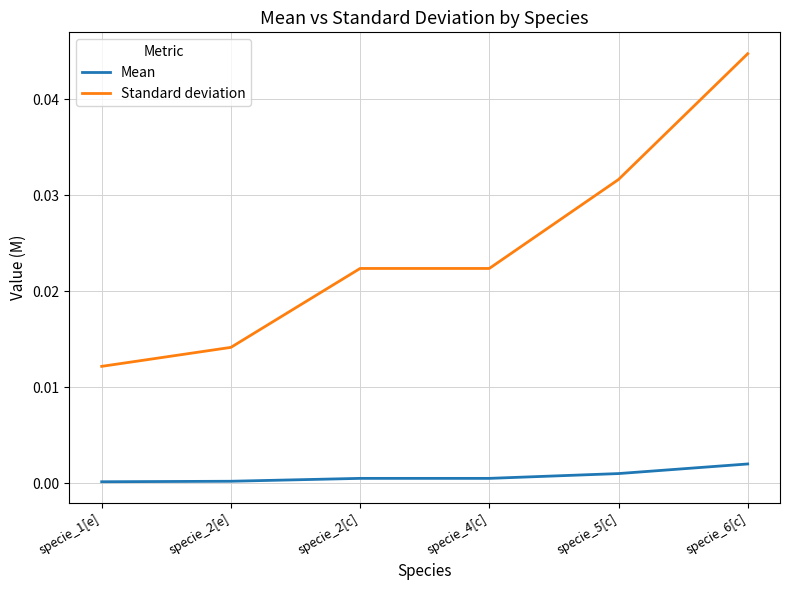

How many Standard deviation values are between 0 and 1?

6